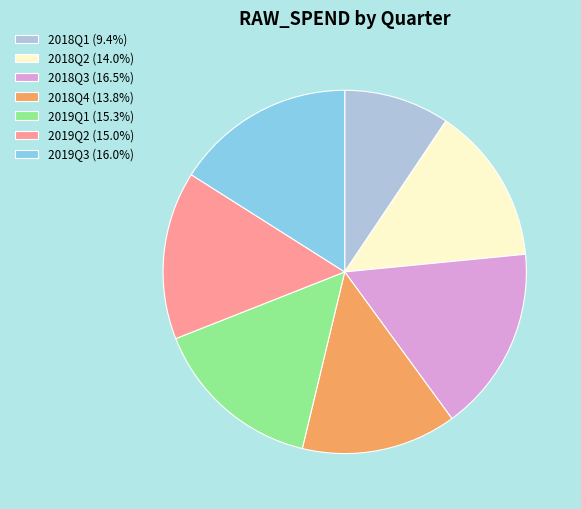

Combined, do 2018Q1 (9.4%) and 2019Q3 (16.0%) account for over 50%?

No